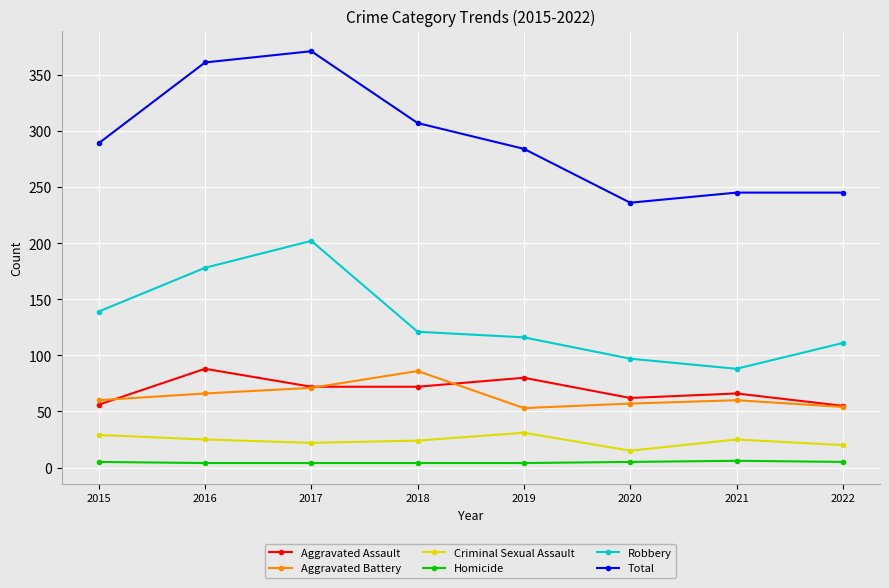

At which label is Robbery closest to 145?

2015